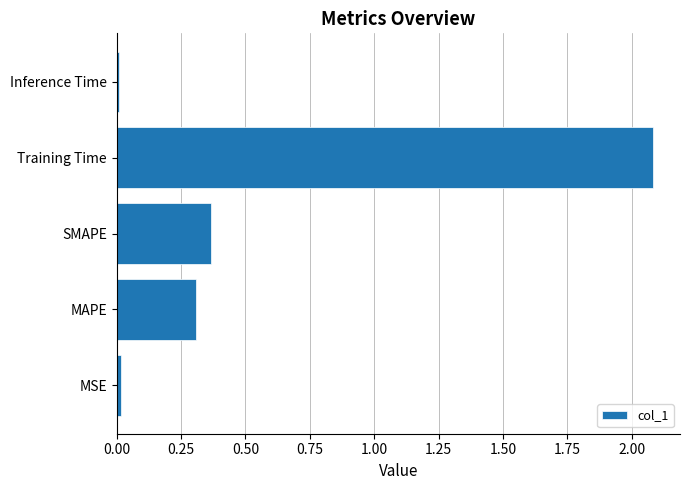

What is the change in value from SMAPE to Training Time?

+1.7